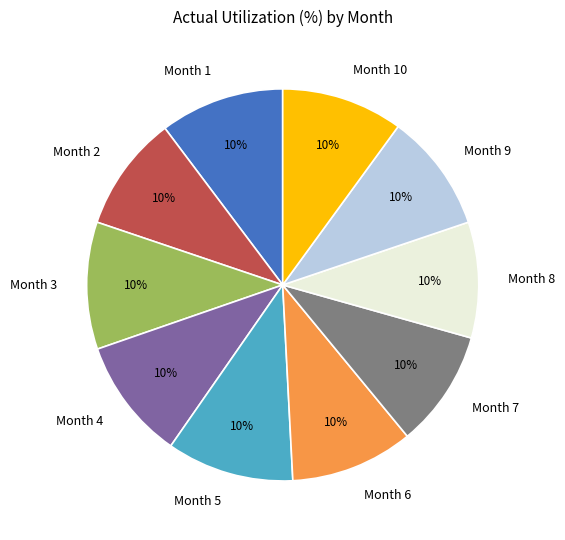

The Month 1 slice represents 22% of the pie. True or false?

False